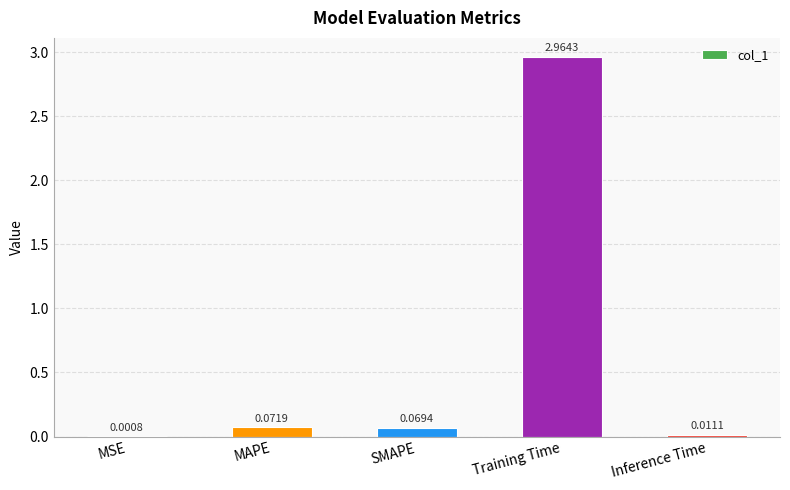

Are the bars horizontal?

No